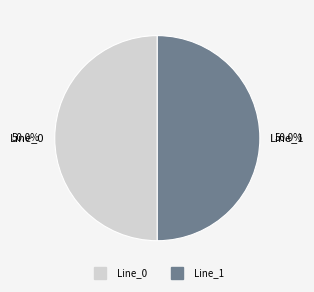

Approximately how many times larger is the value at Line_0 compared to Line_1?

1.0